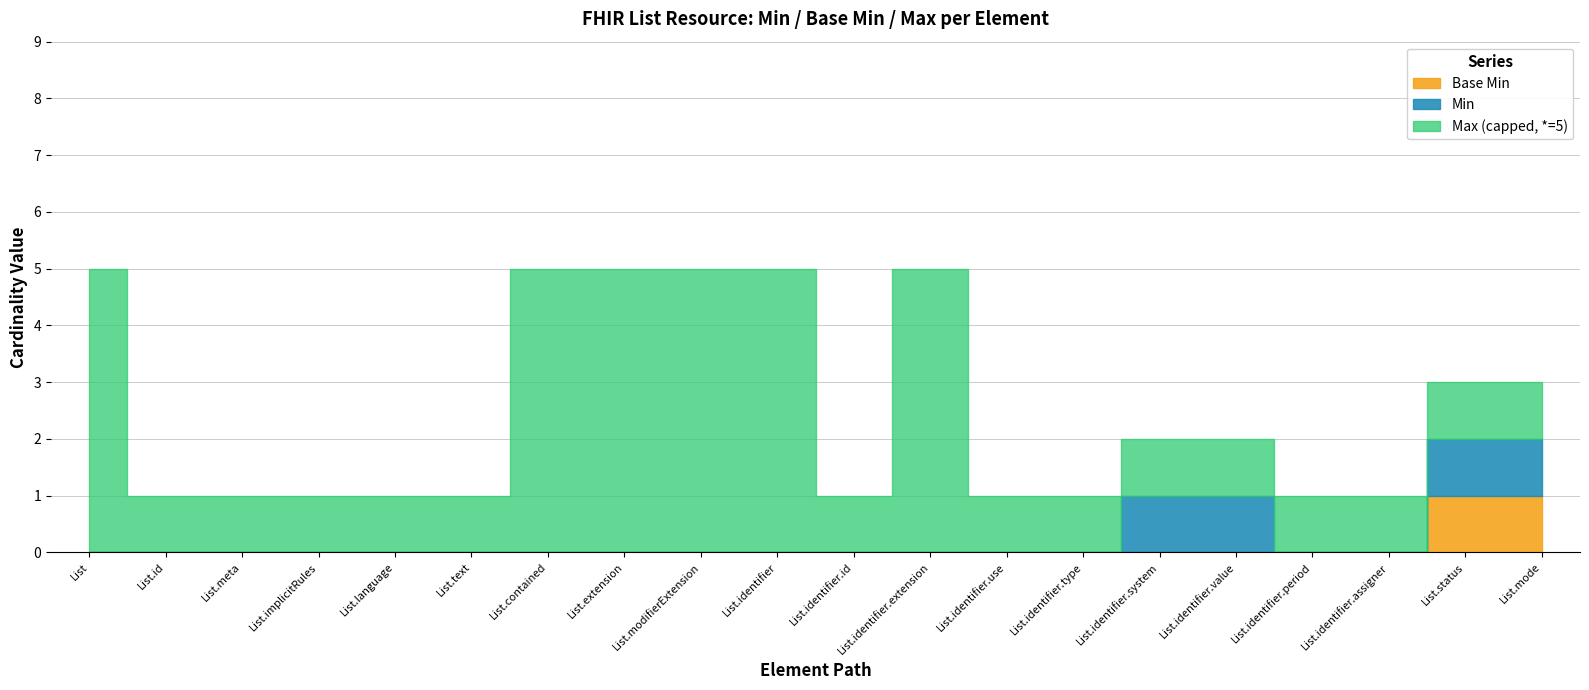

At which category does Max_numeric reach its first local valley?

List.identifier.id